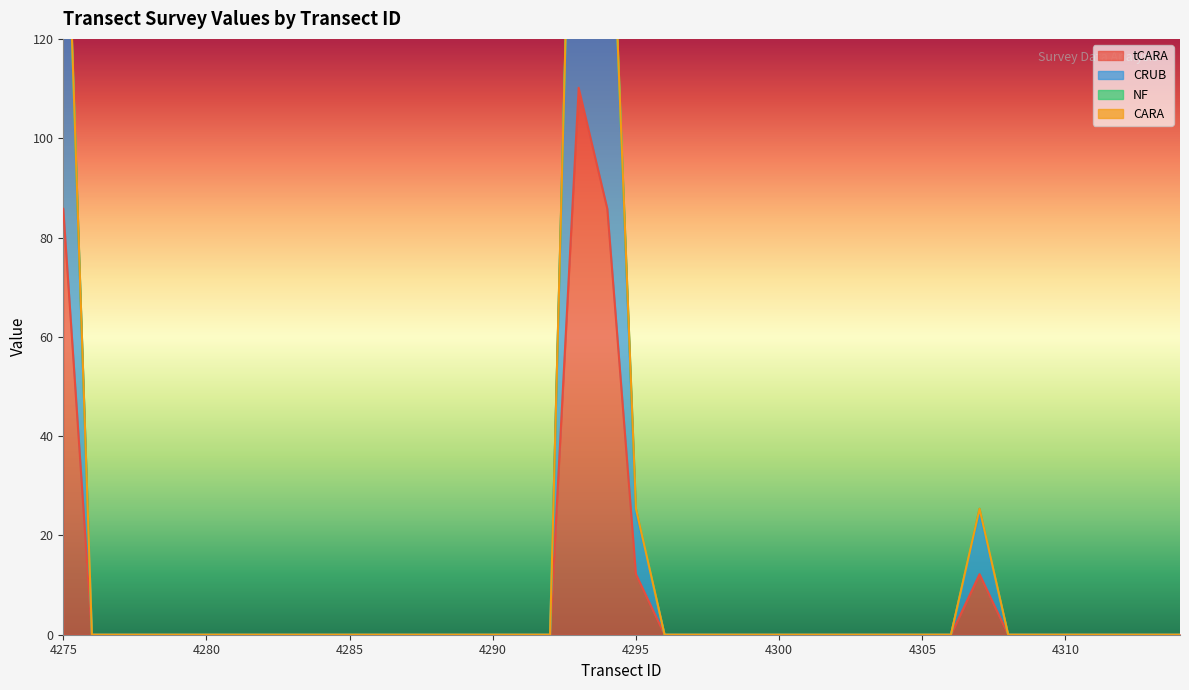

True or false: CRUB and tCARA intersect in this chart.

False